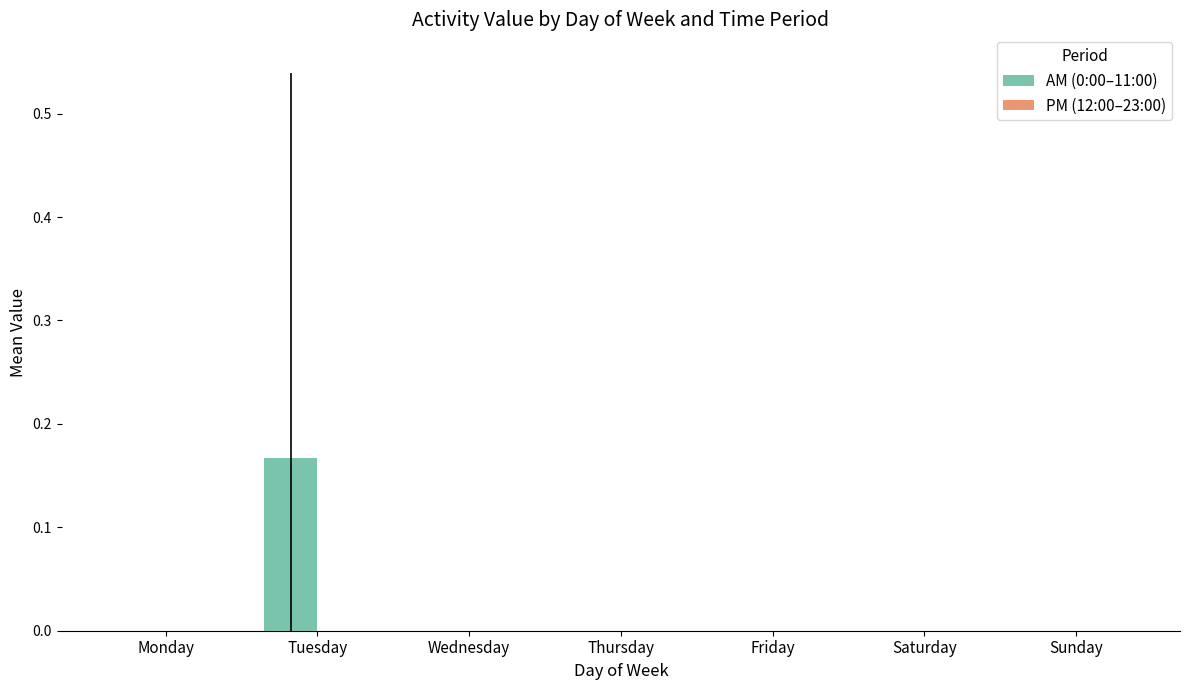

Which label corresponds to the largest value in the chart?

Tuesday